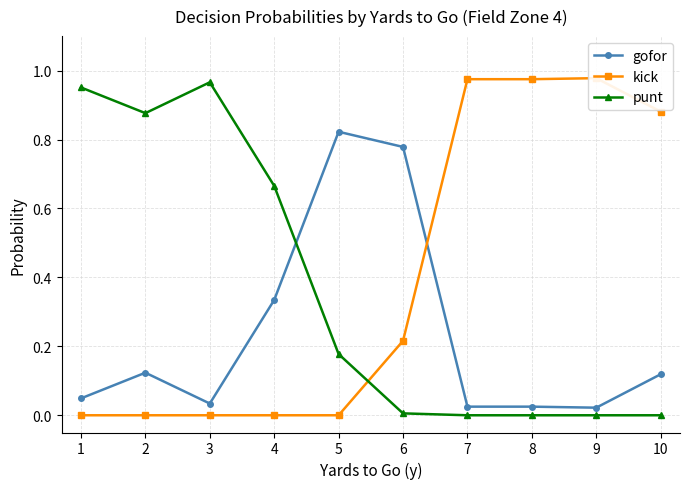

How many values in the punt series exceed 0?

6